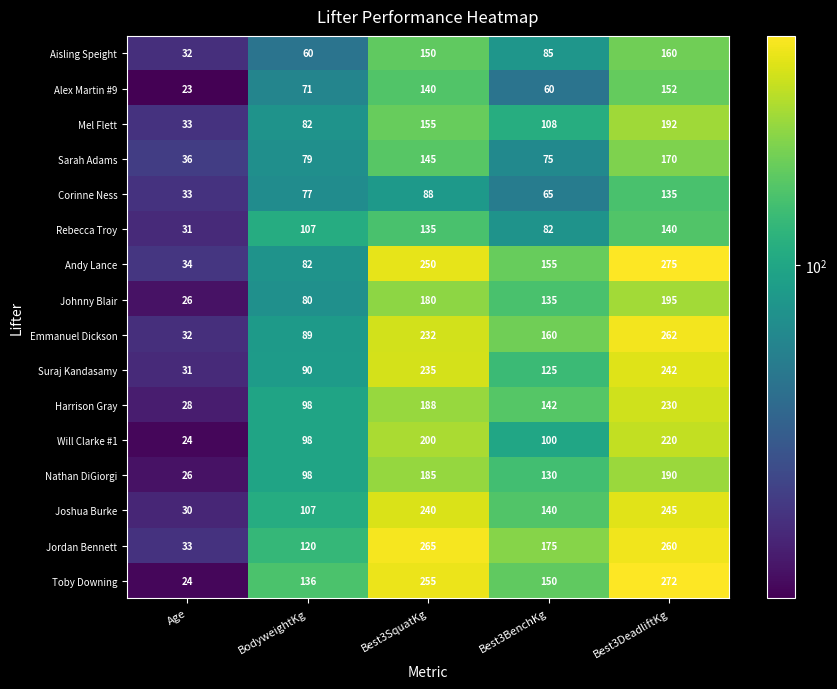

Where is Rebecca Troy nearest to the value 85?

Best3BenchKg